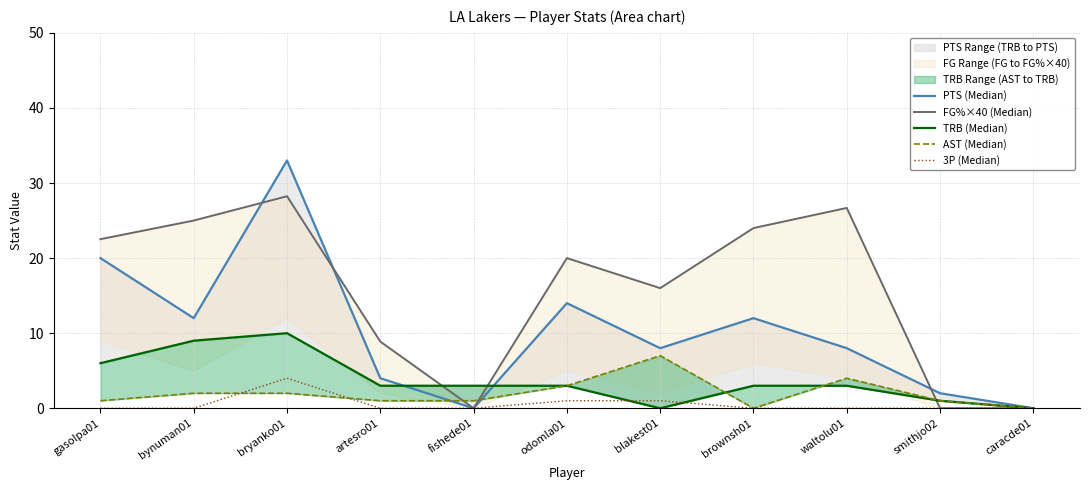

Which series has the largest total across all categories?

FG%×40 (Median)